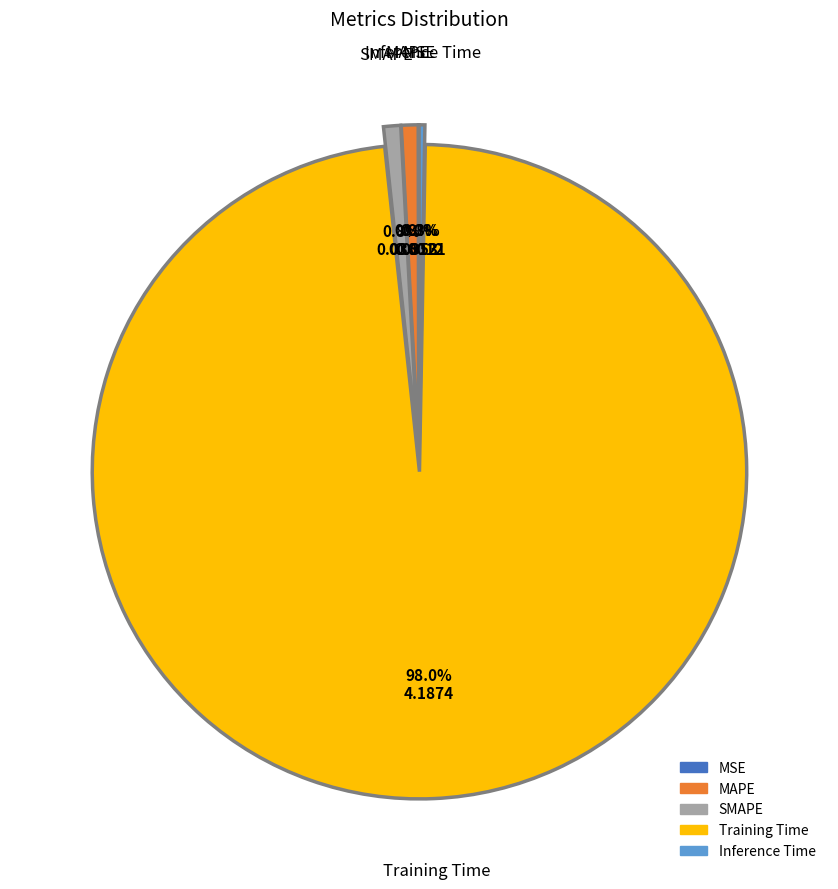

Is the sum of Inference Time and Training Time greater than half?

Yes